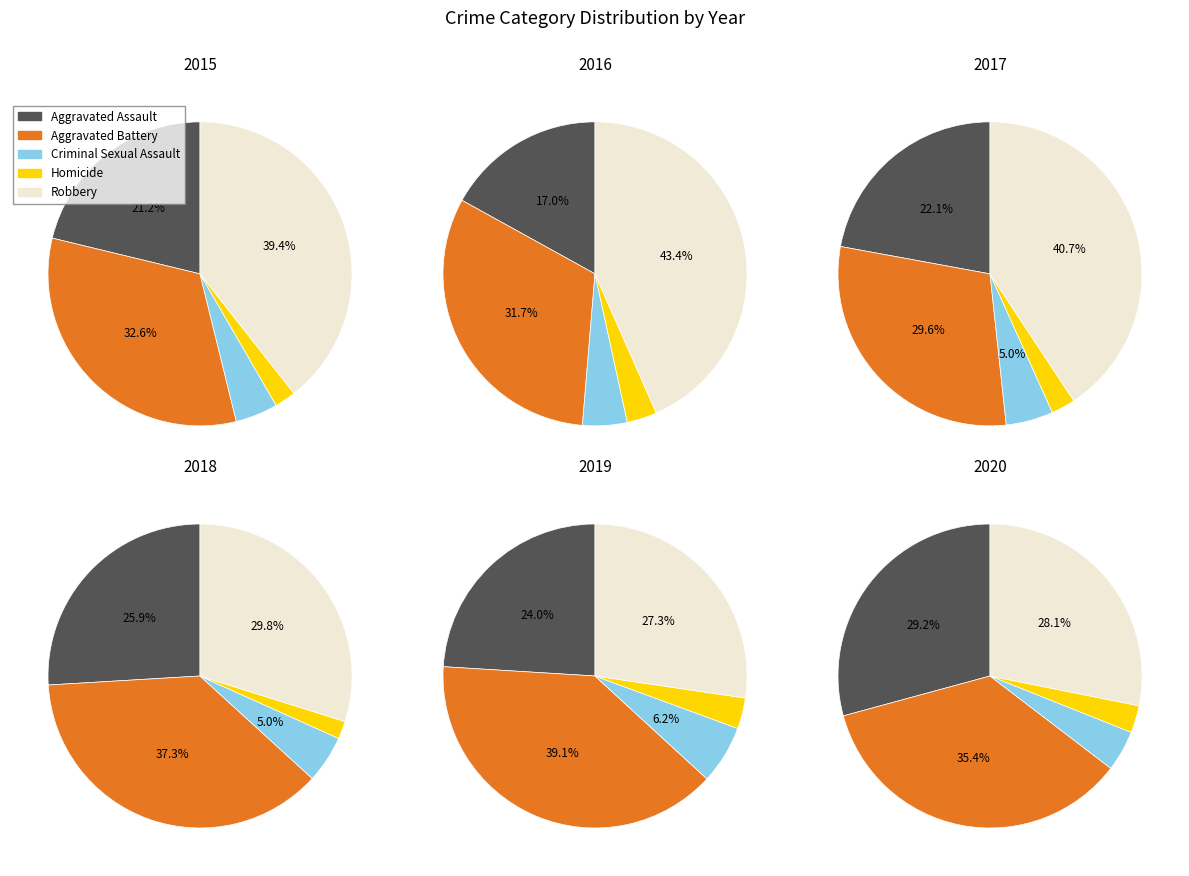

What percentage is the 2 slice, to the nearest percent?

11%